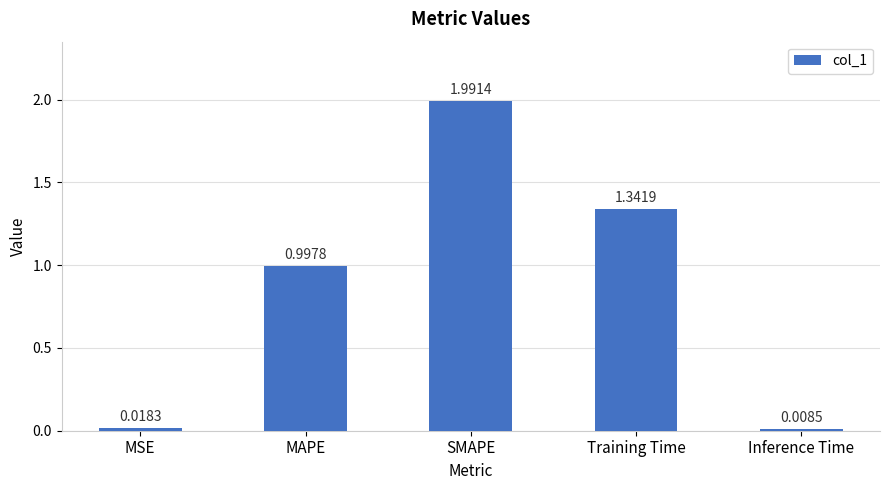

List the labels in order of value, largest first.

SMAPE, Training Time, MAPE, MSE, Inference Time